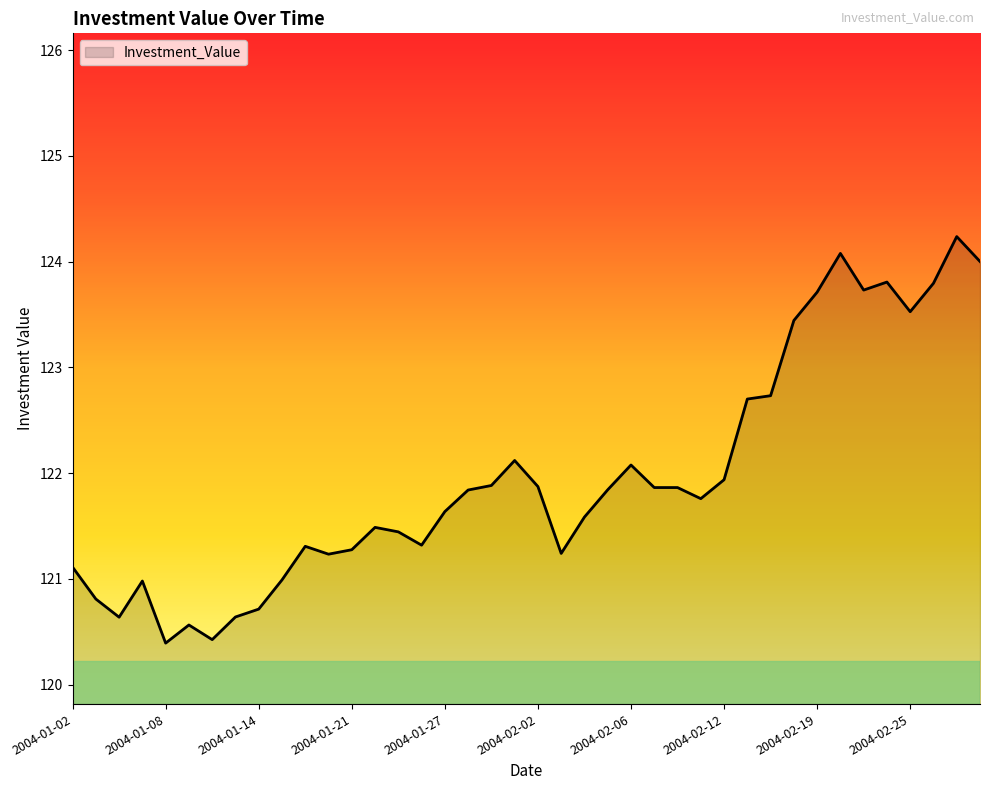

What is the greatest value displayed?

124.2